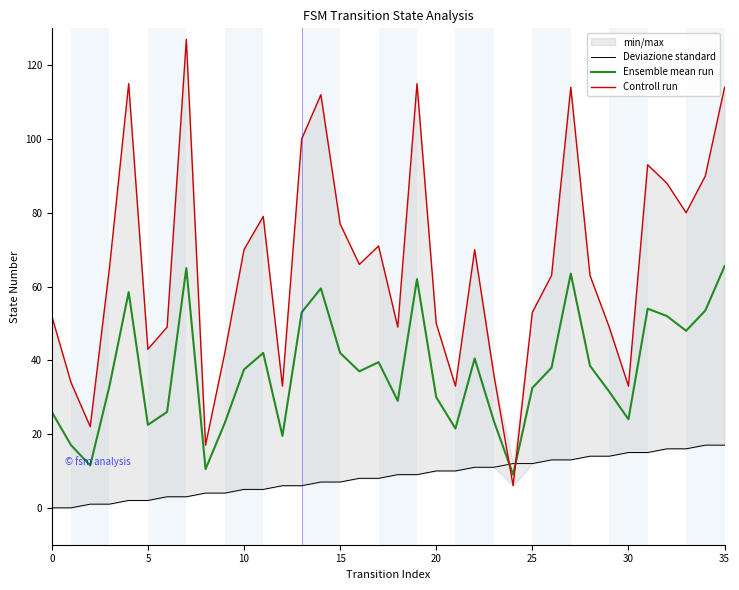

Which series has the largest range (max minus min)?

Controll run